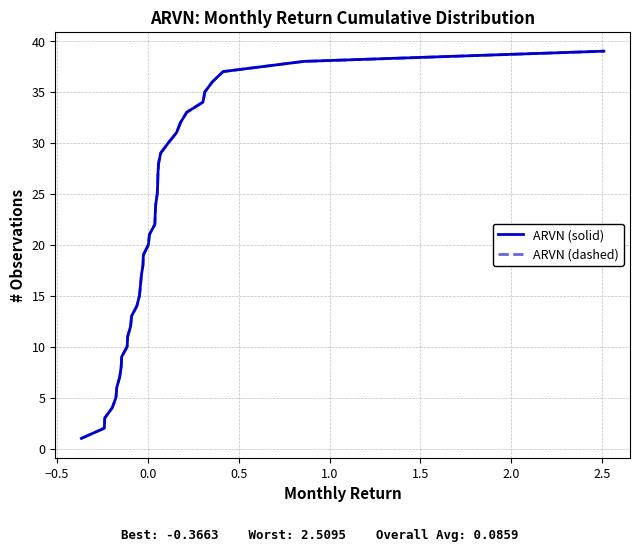

True or false: ARVN (dashed) and ARVN (solid) intersect in this chart.

False